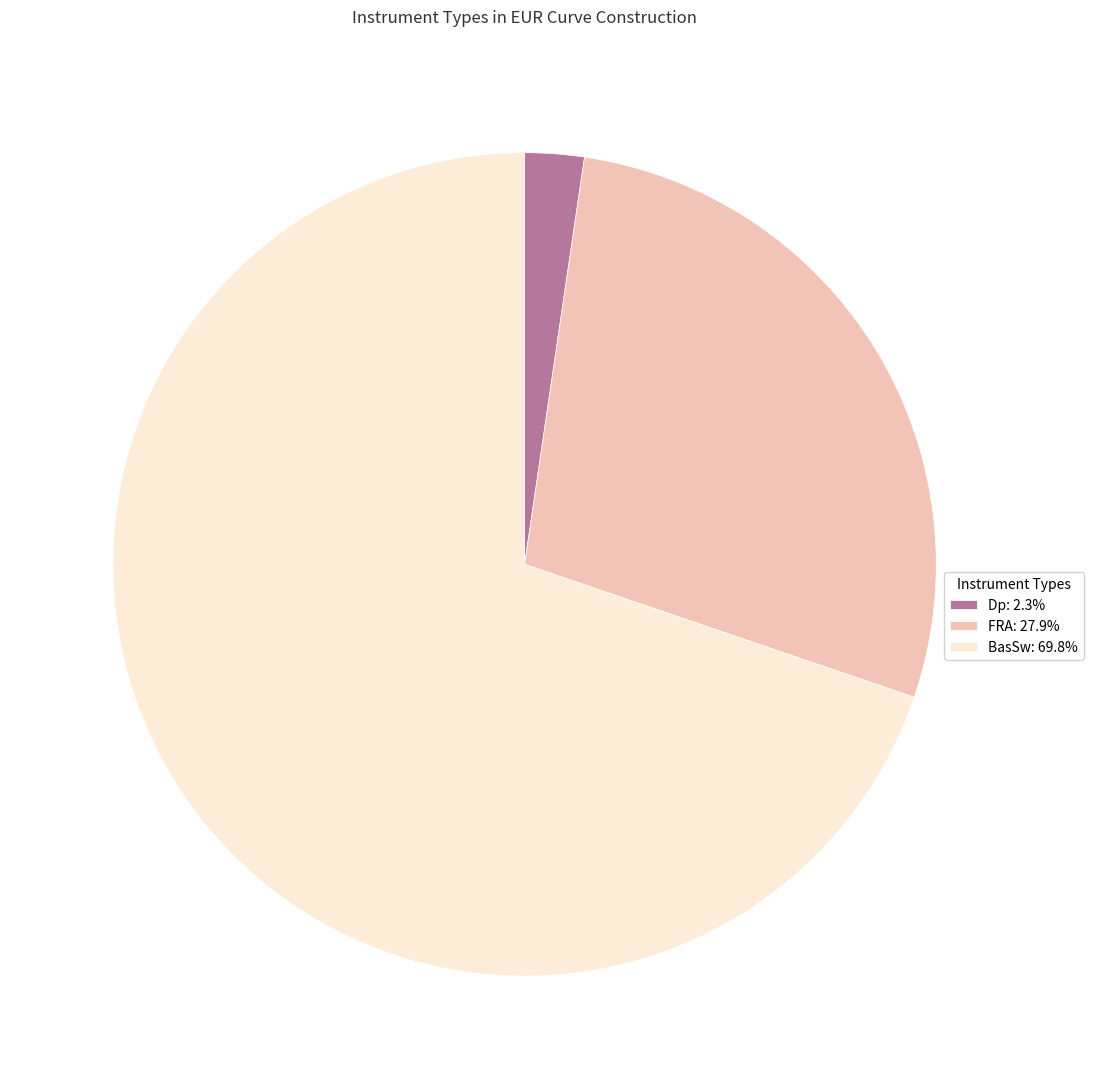

Does BasSw account for over 50% of the chart?

Yes